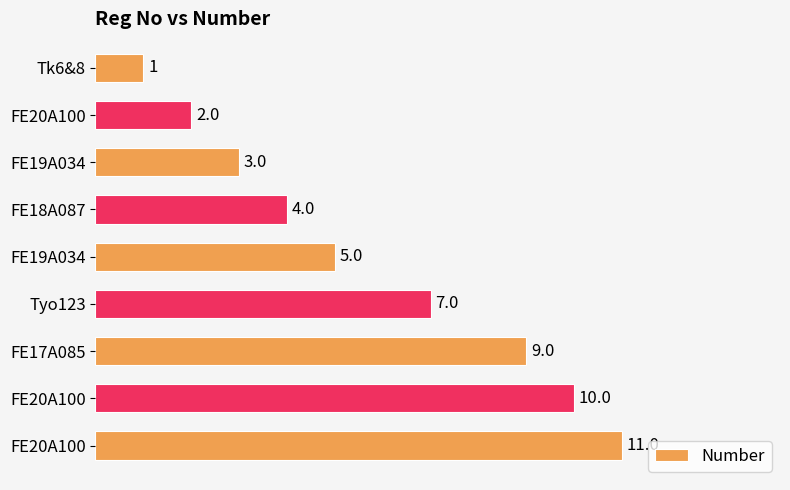

What is the minimum value shown in the chart?

1